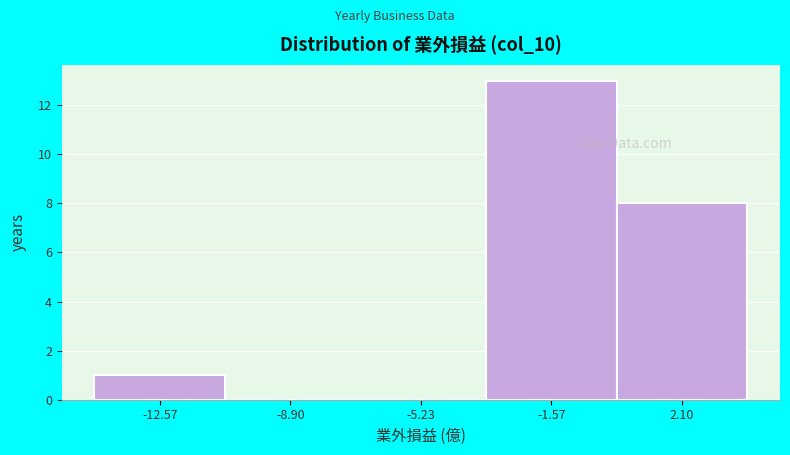

Reading left to right, transcribe this chart: for each bar, give the range it covers on the x-axis and its height. Neither the bar edges nor the heights are printed on the chart, so give them approximately, as read against the axes.

-14.5 to -10.5: 1
-10.5 to -7.0: 0
-7.0 to -3.5: 0
-3.5 to 0.5: 13
0.5 to 4.0: 8